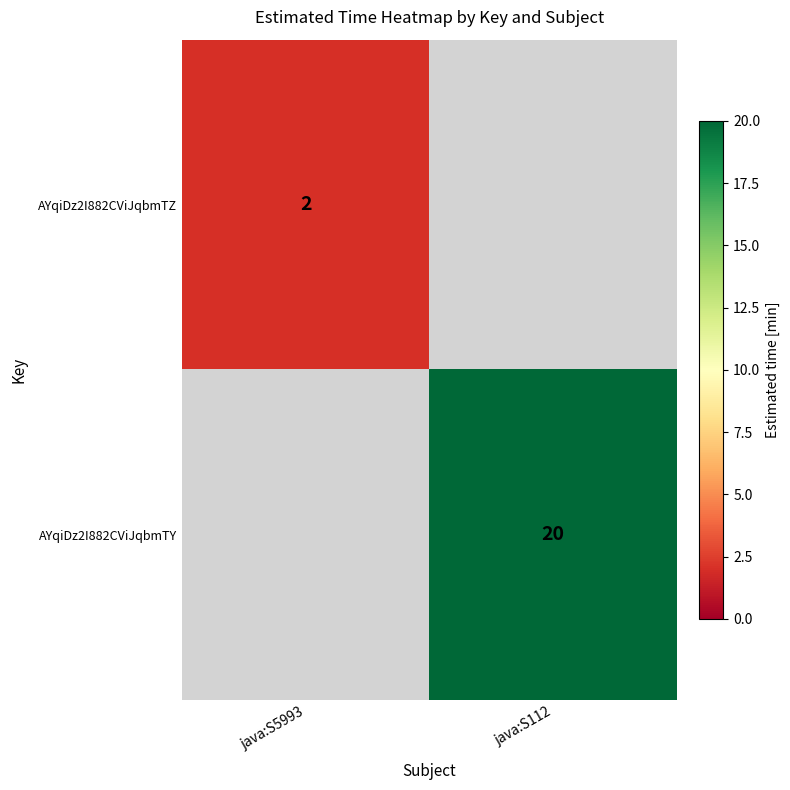

True or false: AYqiDz2I882CViJqbmTY has a value of 32 at java:S112.

False